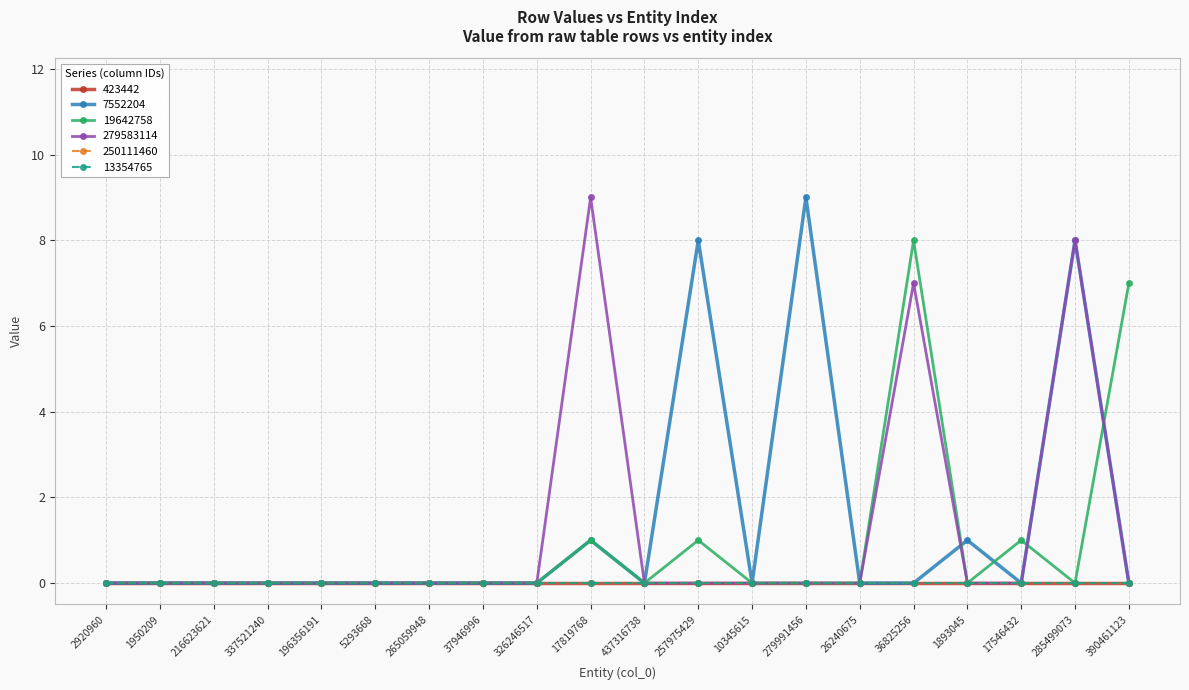

What position from the right is 36825256?

5